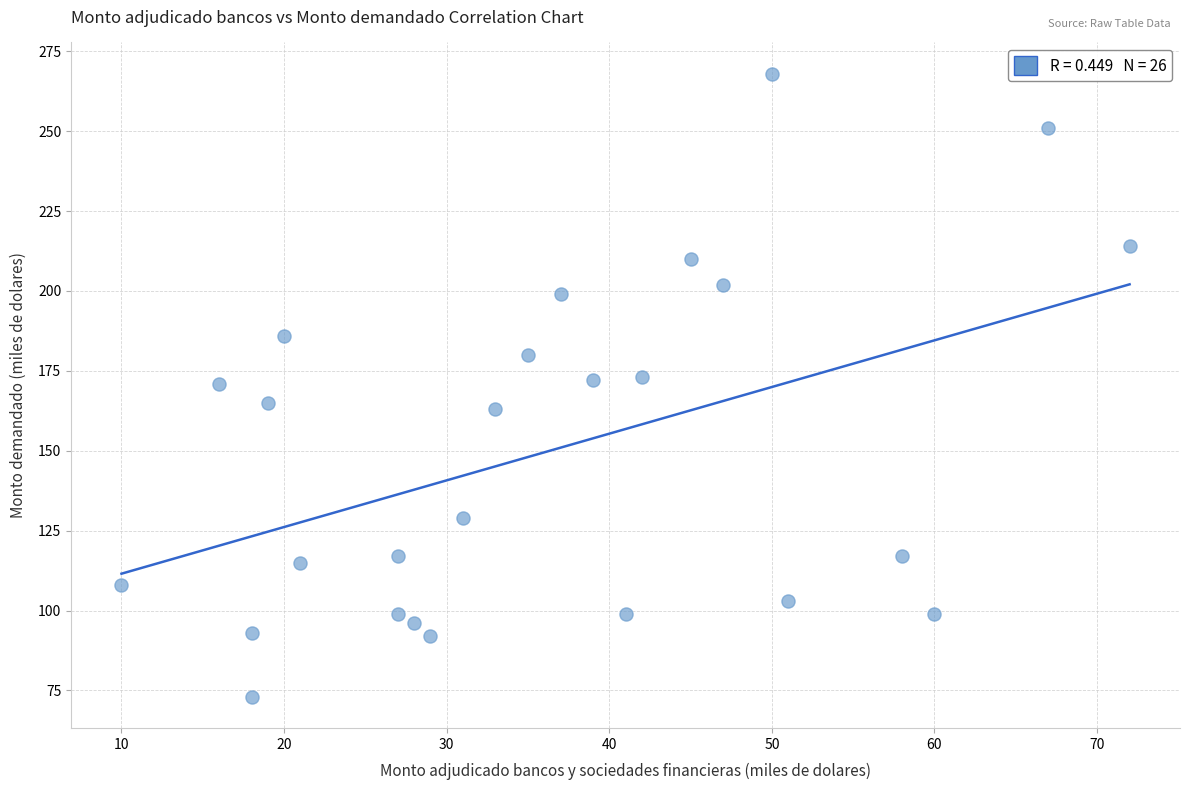

What is the range of X values (max minus min)?

62